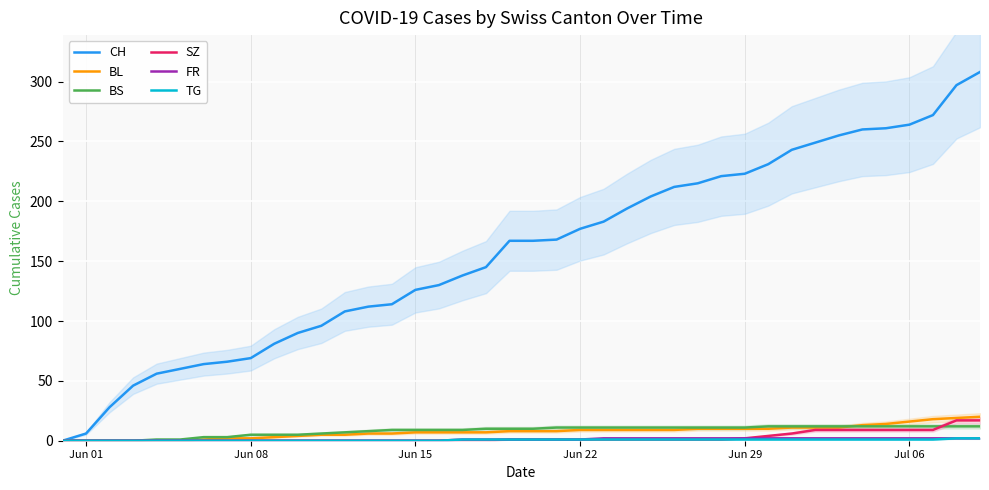

Reading left to right, list all the values displayed in this chart.

CH: 0	6	28	46	56	60	64	66	69	81	90	96	108	112	114	126	130	138	145	167	167	168	177	183	194	204	212	215	221	223	231	243	249	255	260	261	264	272	297	308
BL: 0	0	0	0	0	0	1	2	2	3	4	5	5	6	6	7	7	7	7	8	8	8	9	9	9	9	9	10	10	10	10	11	11	11	13	14	16	18	19	20
BS: 0	0	0	0	1	1	3	3	5	5	5	6	7	8	9	9	9	9	10	10	10	11	11	11	11	11	11	11	11	11	12	12	12	12	12	12	12	12	12	12
SZ: 0	0	0	0	0	0	0	0	0	0	0	0	0	0	0	0	0	0	0	1	1	1	1	1	1	1	1	1	1	2	4	6	9	9	9	9	9	9	17	17
FR: 0	0	0	0	0	0	0	0	0	0	0	0	0	0	0	0	0	1	1	1	1	1	1	2	2	2	2	2	2	2	2	2	2	2	2	2	2	2	2	2
TG: 0	0	0	0	0	0	0	0	0	0	0	0	0	0	0	0	0	1	1	1	1	1	1	1	1	1	1	1	1	1	1	1	1	1	1	1	1	1	2	2